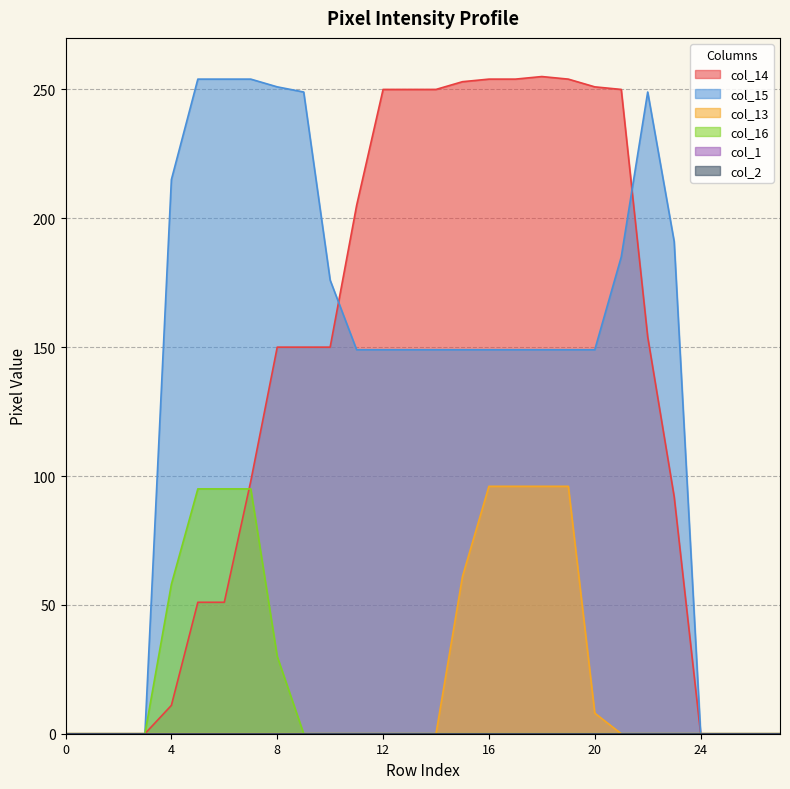

List the series in order of their peak value, highest first.

col_14, col_15, col_13, col_16